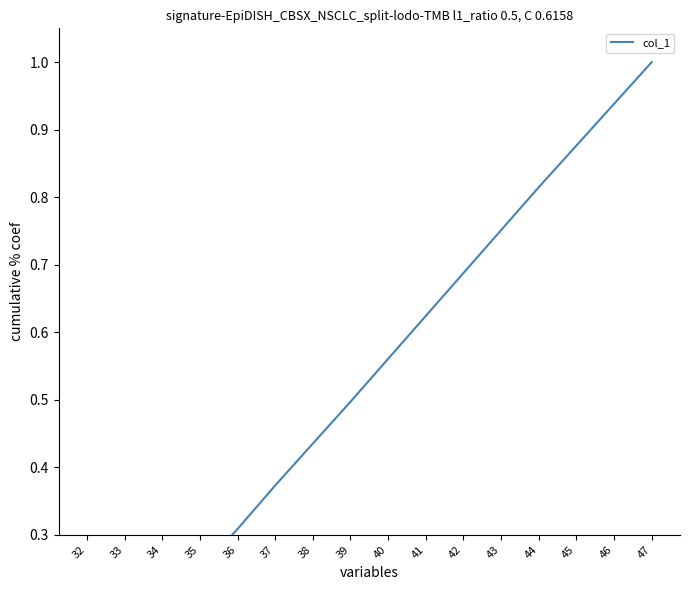

Reading left to right, list all the values displayed in this chart.

32=0.1	33=0.1	34=0.2	35=0.2	36=0.3	37=0.4	38=0.4	39=0.5	40=0.6	41=0.6	42=0.7	43=0.8	44=0.8	45=0.9	46=0.9	47=1.0